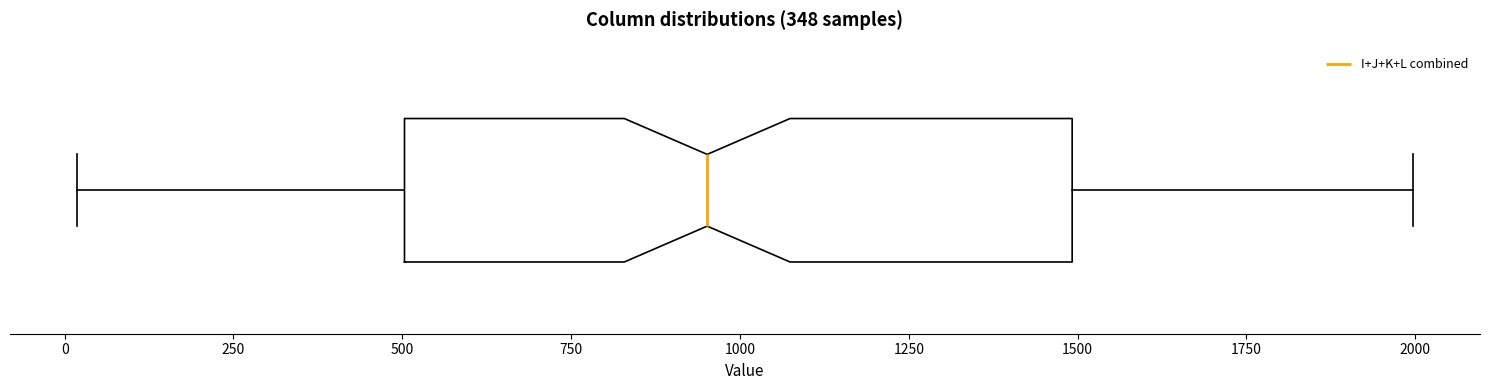

Transcribe this box plot: give where the median line is, the range the box spans, and where the two whiskers end, as read against the x-axis. The values are not printed on the chart, so give them approximately, as read against the axis.

median 950, box 500 to 1500, whiskers 0 to 2000